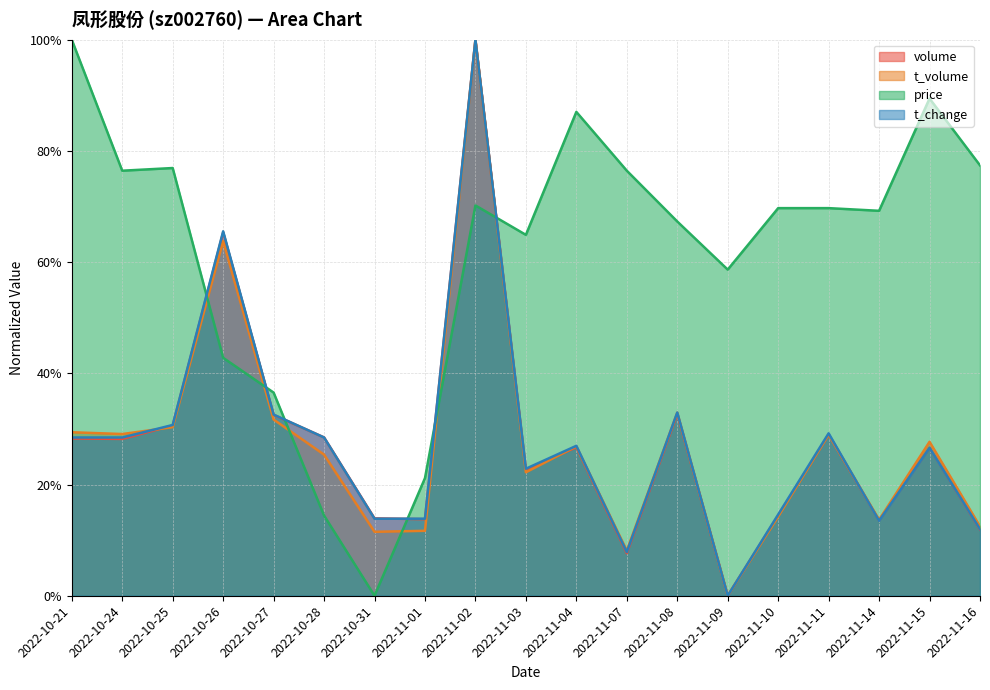

True or false: t_change and price cross at least once.

True